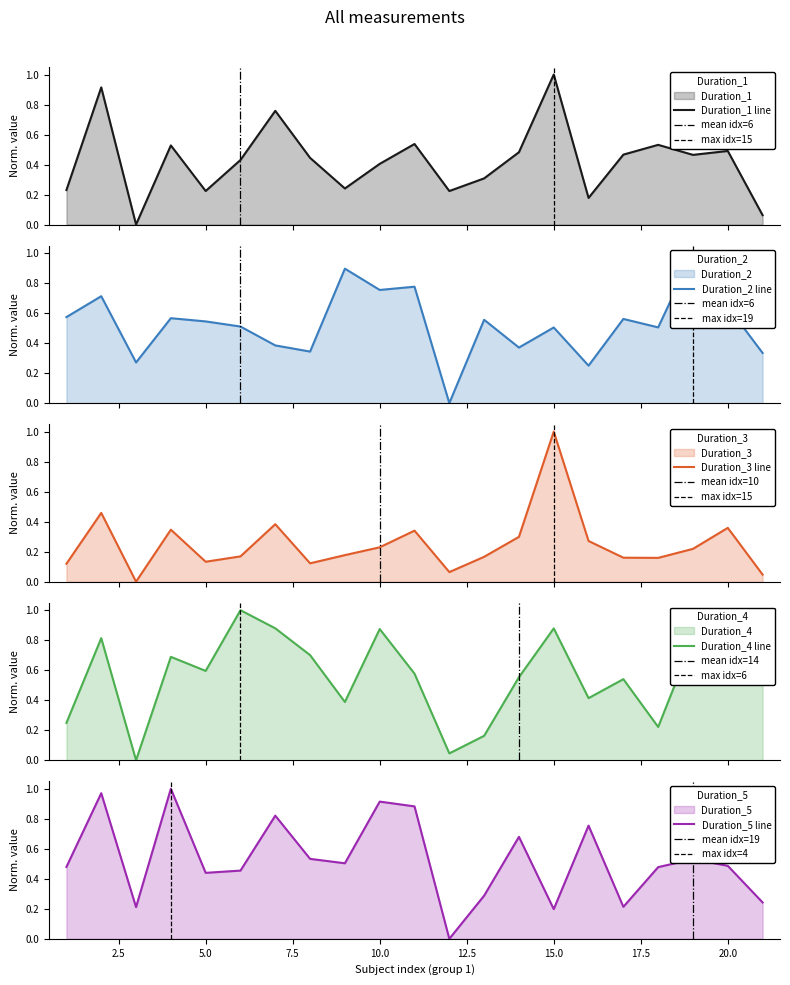

Reading left to right, list all the values displayed in this chart.

Duration_1: 1=0.2	2=0.9	3=0.0	4=0.5	5=0.2	6=0.4	7=0.8	8=0.4	9=0.2	10=0.4	11=0.5	12=0.2	13=0.3	14=0.5	15=1.0	16=0.2	17=0.5	18=0.5	19=0.5	20=0.5	21=0.1
Duration_2: 1=0.6	2=0.7	3=0.3	4=0.6	5=0.5	6=0.5	7=0.4	8=0.3	9=0.9	10=0.8	11=0.8	12=0.0	13=0.6	14=0.4	15=0.5	16=0.2	17=0.6	18=0.5	19=1.0	20=0.6	21=0.3
Duration_3: 1=0.1	2=0.5	3=0.0	4=0.3	5=0.1	6=0.2	7=0.4	8=0.1	9=0.2	10=0.2	11=0.3	12=0.1	13=0.2	14=0.3	15=1.0	16=0.3	17=0.2	18=0.2	19=0.2	20=0.4	21=0.0
Duration_4: 1=0.2	2=0.8	3=0.0	4=0.7	5=0.6	6=1.0	7=0.9	8=0.7	9=0.4	10=0.9	11=0.6	12=0.0	13=0.2	14=0.6	15=0.9	16=0.4	17=0.5	18=0.2	19=0.8	20=0.5	21=0.9
Duration_5: 1=0.5	2=1.0	3=0.2	4=1.0	5=0.4	6=0.5	7=0.8	8=0.5	9=0.5	10=0.9	11=0.9	12=0.0	13=0.3	14=0.7	15=0.2	16=0.8	17=0.2	18=0.5	19=0.5	20=0.5	21=0.2